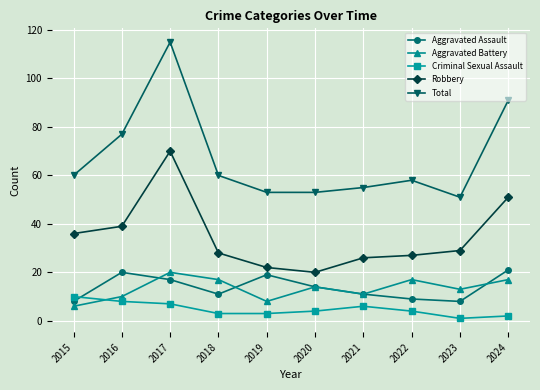

True or false: Criminal Sexual Assault and Aggravated Assault intersect in this chart.

True